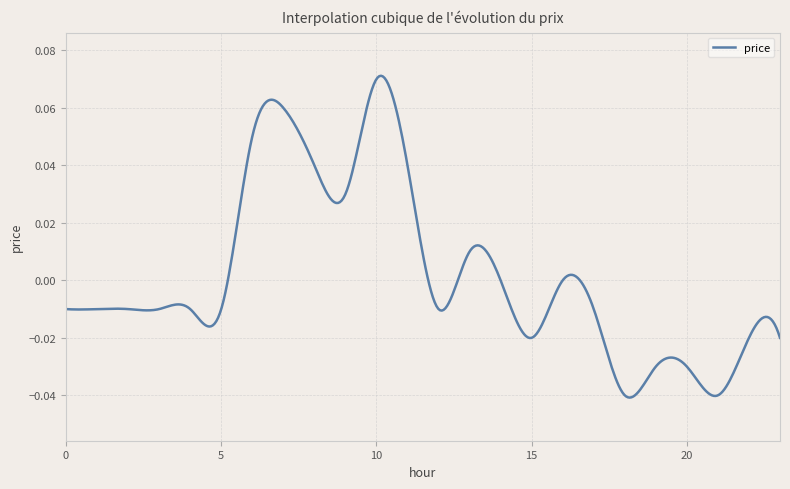

Does the chart have visible grid lines?

Yes